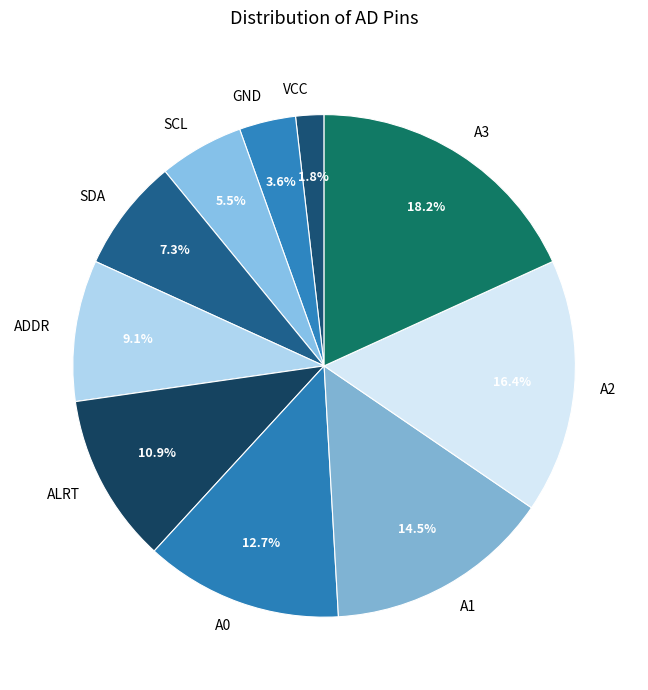

Is GND the majority of the pie?

No